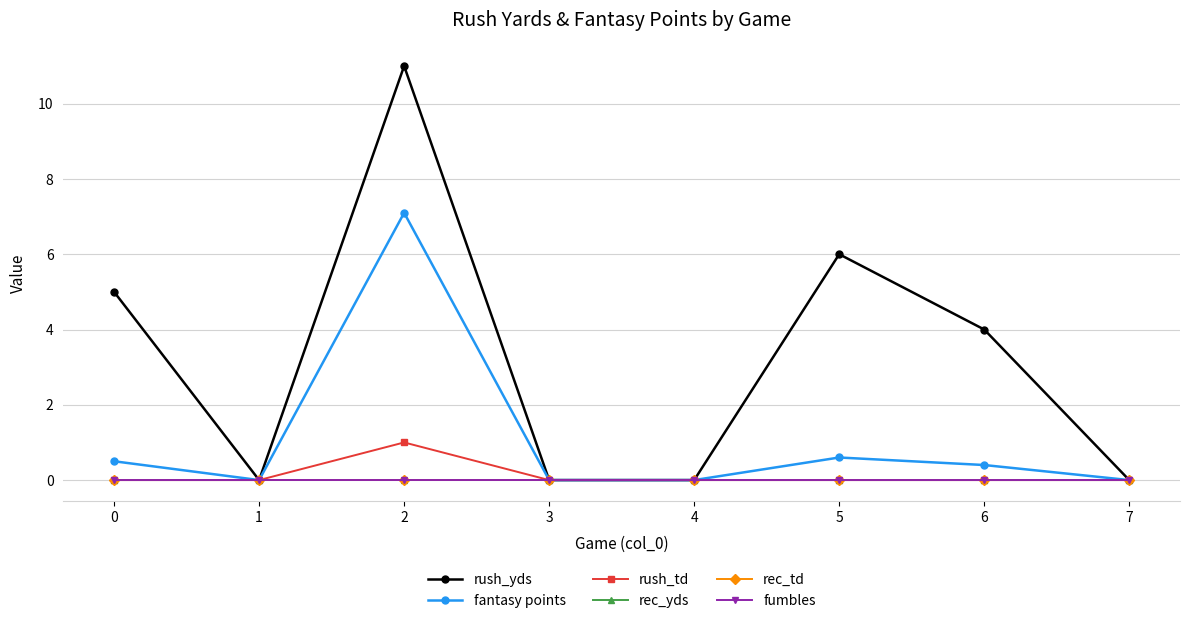

The value of rush_yds at 7 is 0.0. True or false?

True